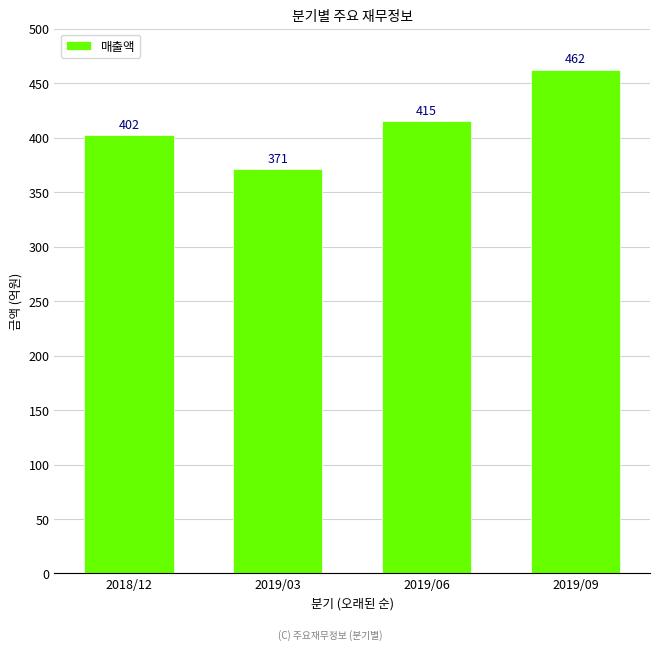

How many data points does each series have?

4